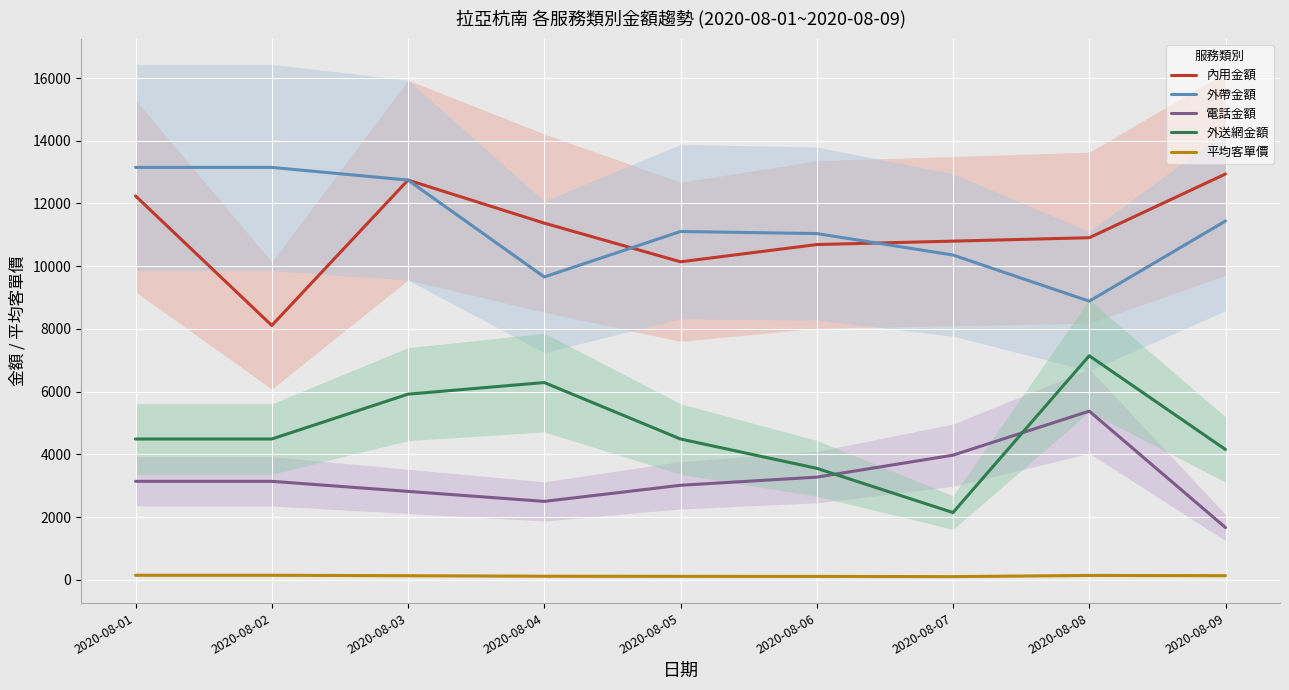

True or false: 平均客單價 has more than 2 points higher than both neighbors.

False